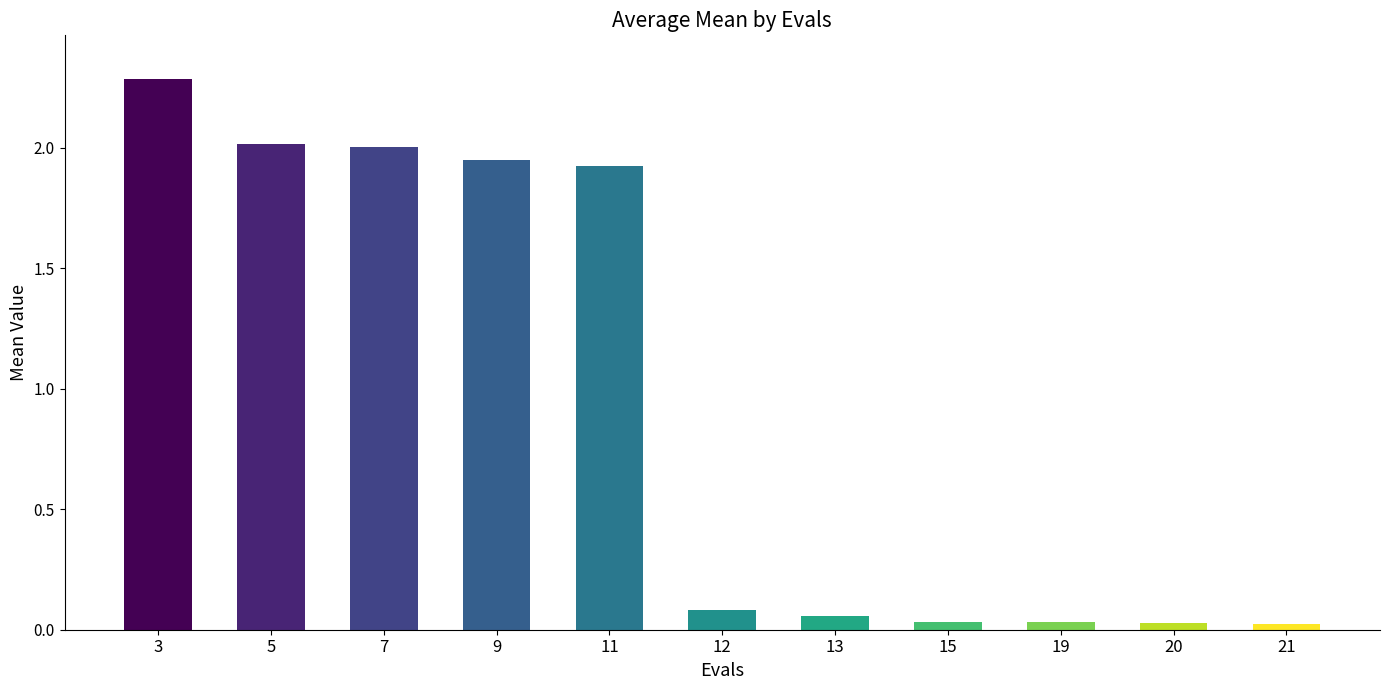

True or false: the data shows 0.1 at 13.

True